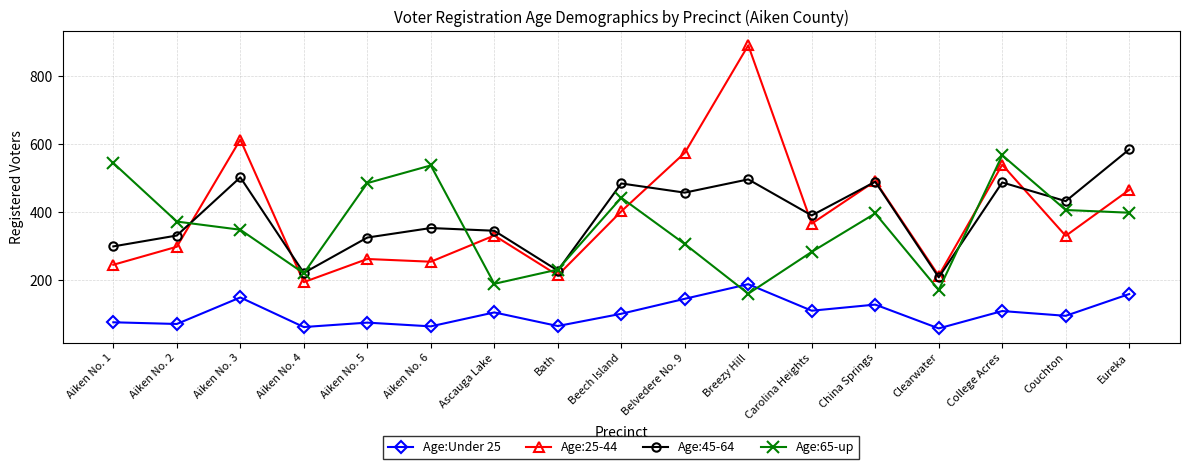

What is the label of the 16th point from the left?

Couchton